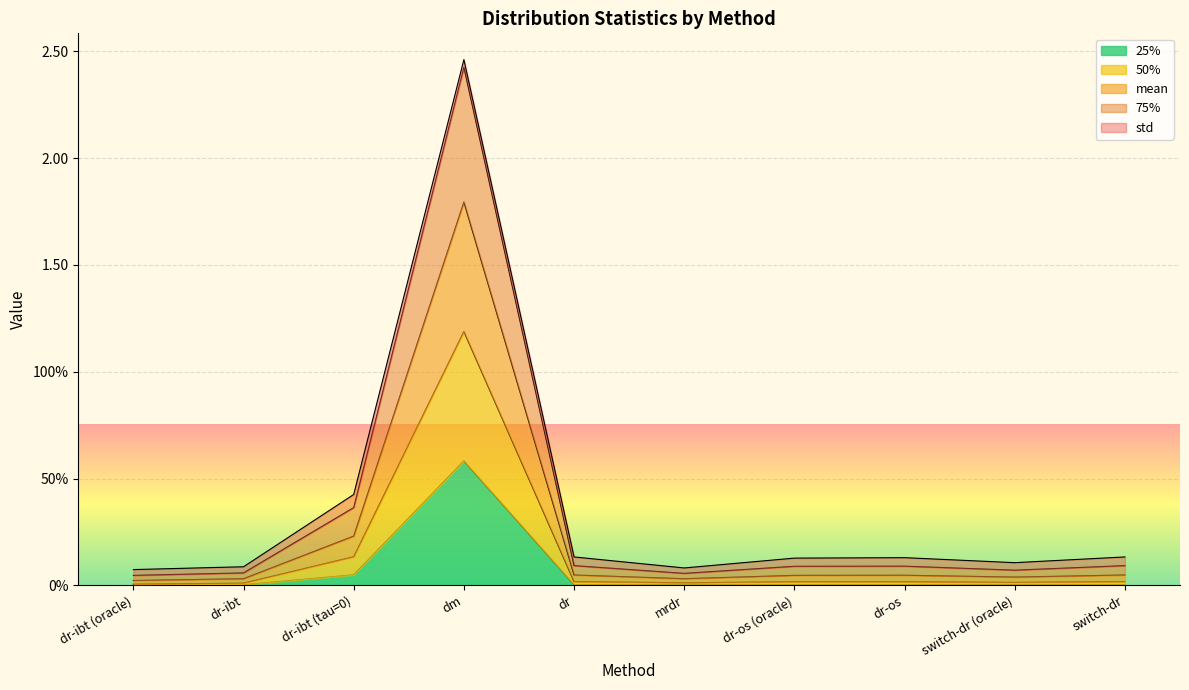

Does the chart display data point markers on the line(s)?

No